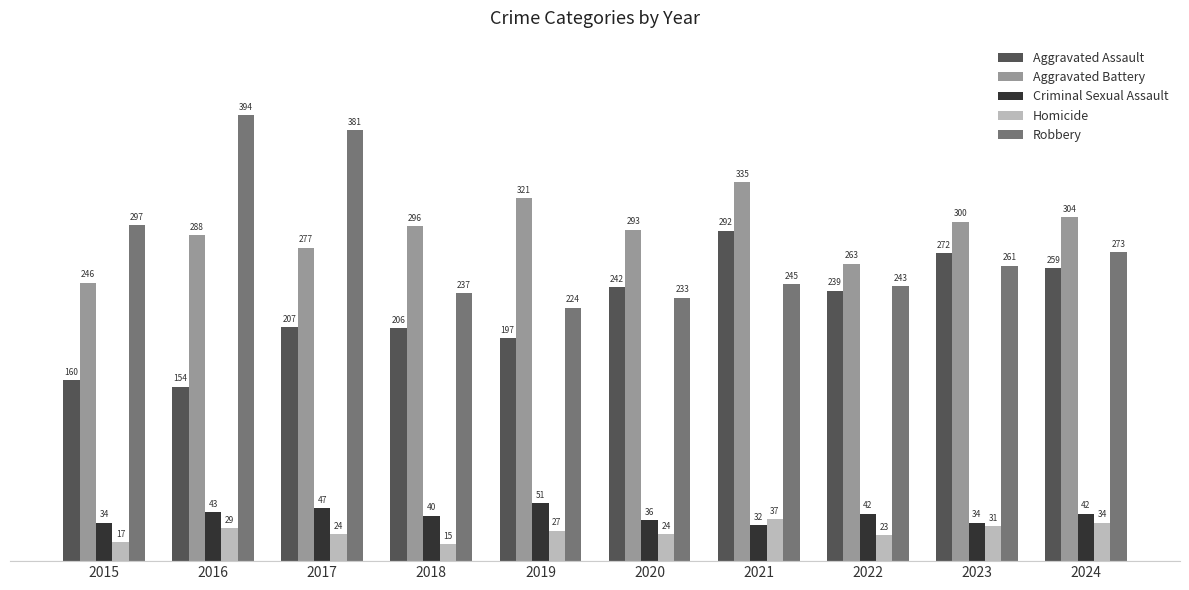

What is the difference between the highest and lowest values at 2015?

280